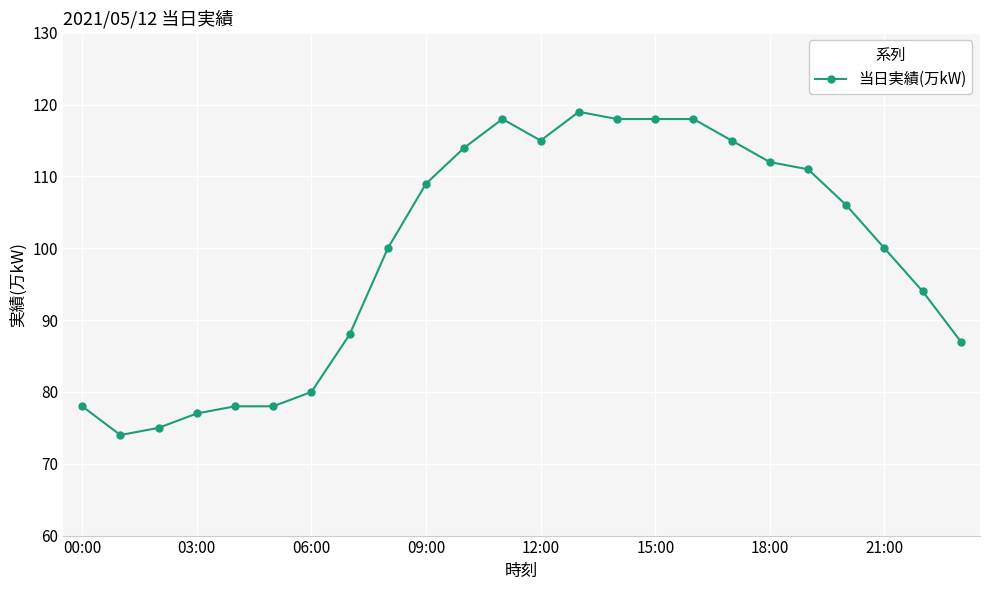

What is the value of the 20th point from the left?

111